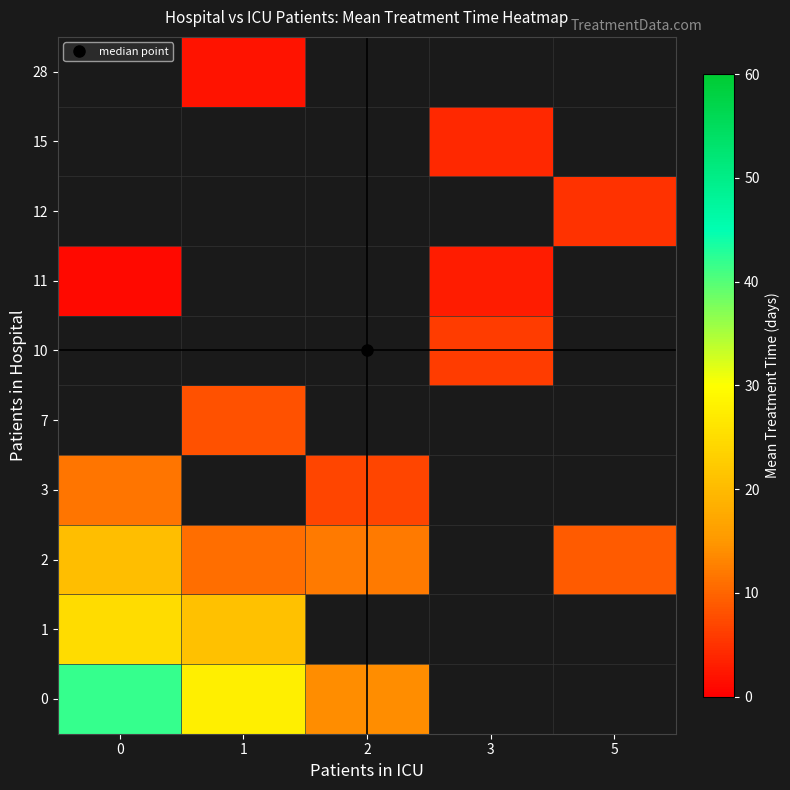

Count the number of data series in this chart.

10